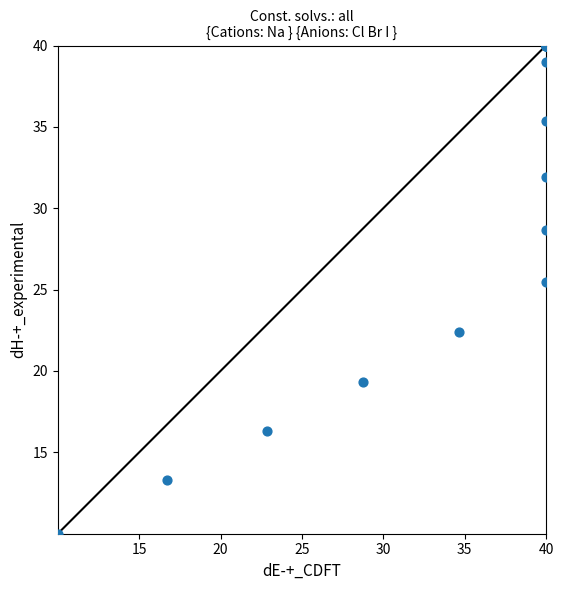

What Y value in the scatter plot is closest to 25?

25.5